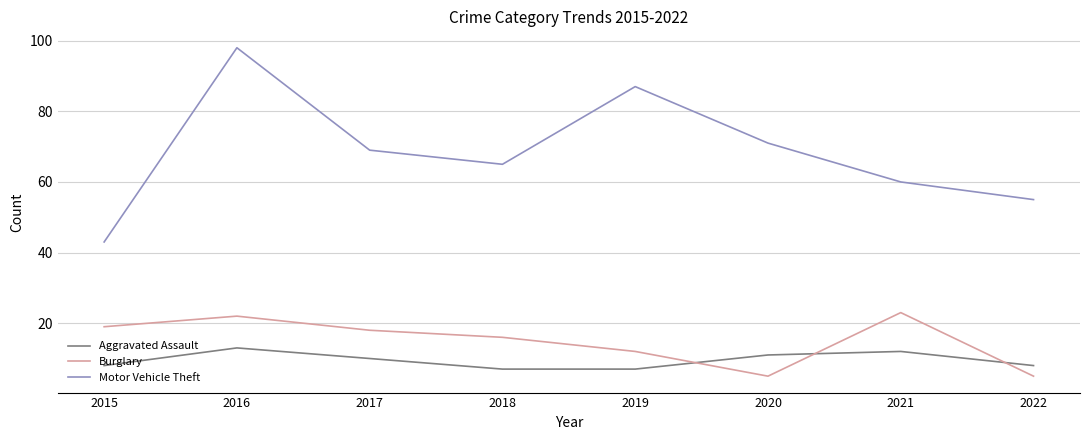

True or false: Motor Vehicle Theft and Burglary cross at least once.

False